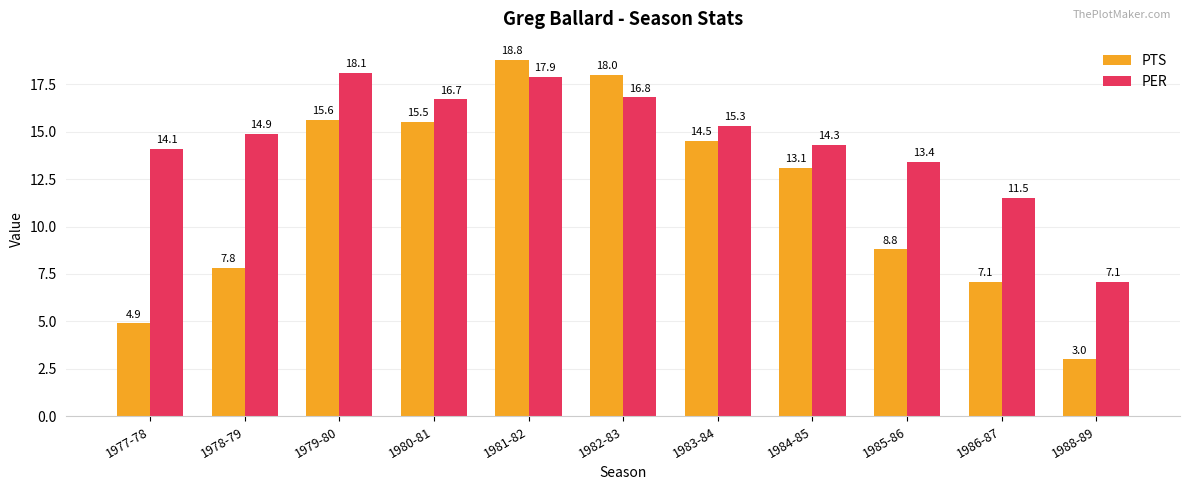

List the series in order of their peak value, highest first.

PTS, PER